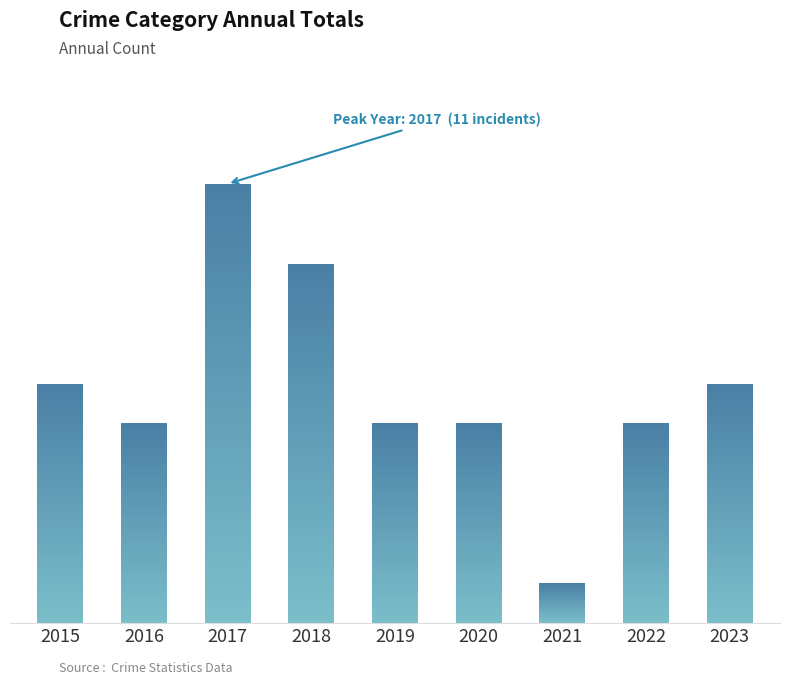

Which category has the lowest value across all series?

2021